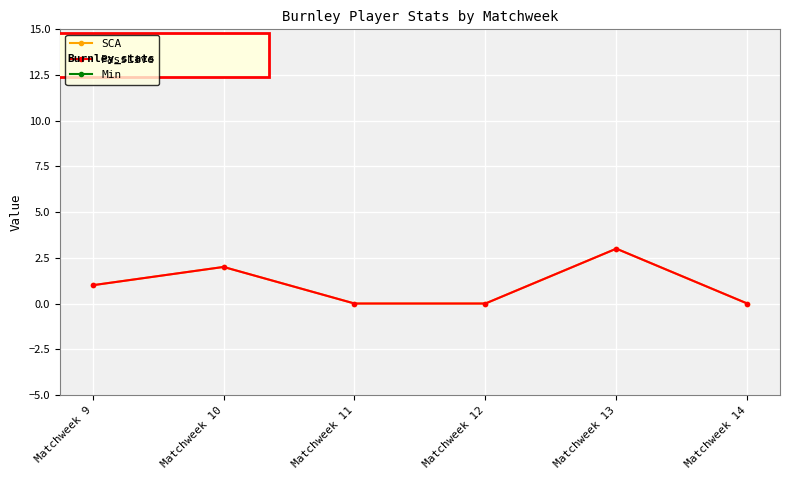

Is the value of Min at Matchweek 13 greater than the value of PassLive at Matchweek 10?

Yes